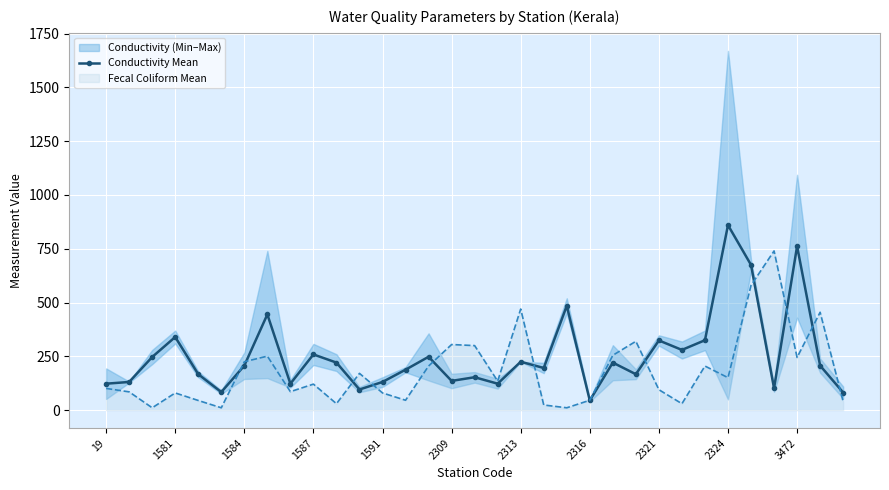

The chart shows a value of 167 at 23. True or false?

True